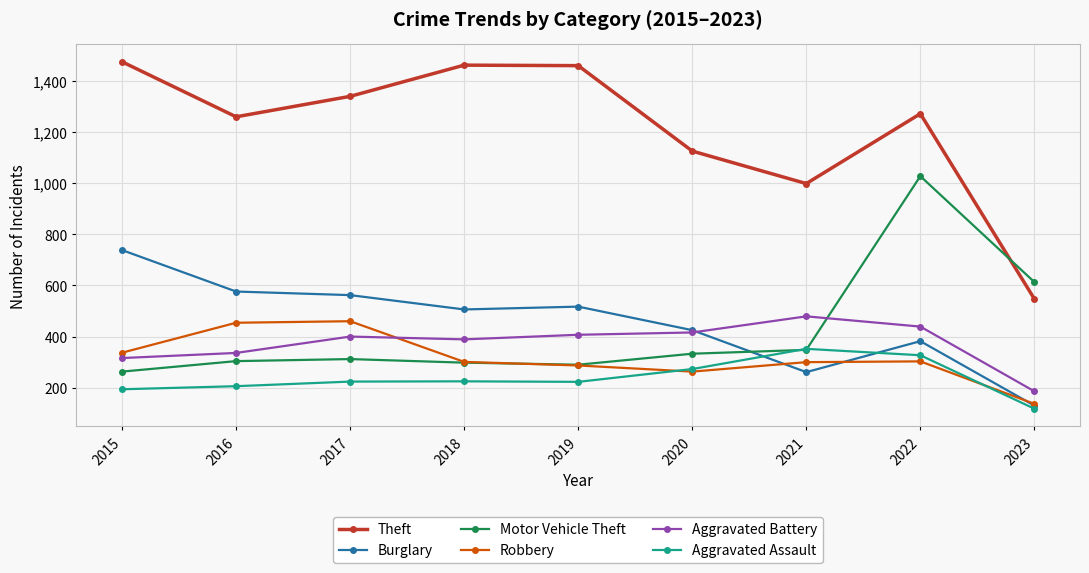

At which category is the sum across all series the highest?

2022